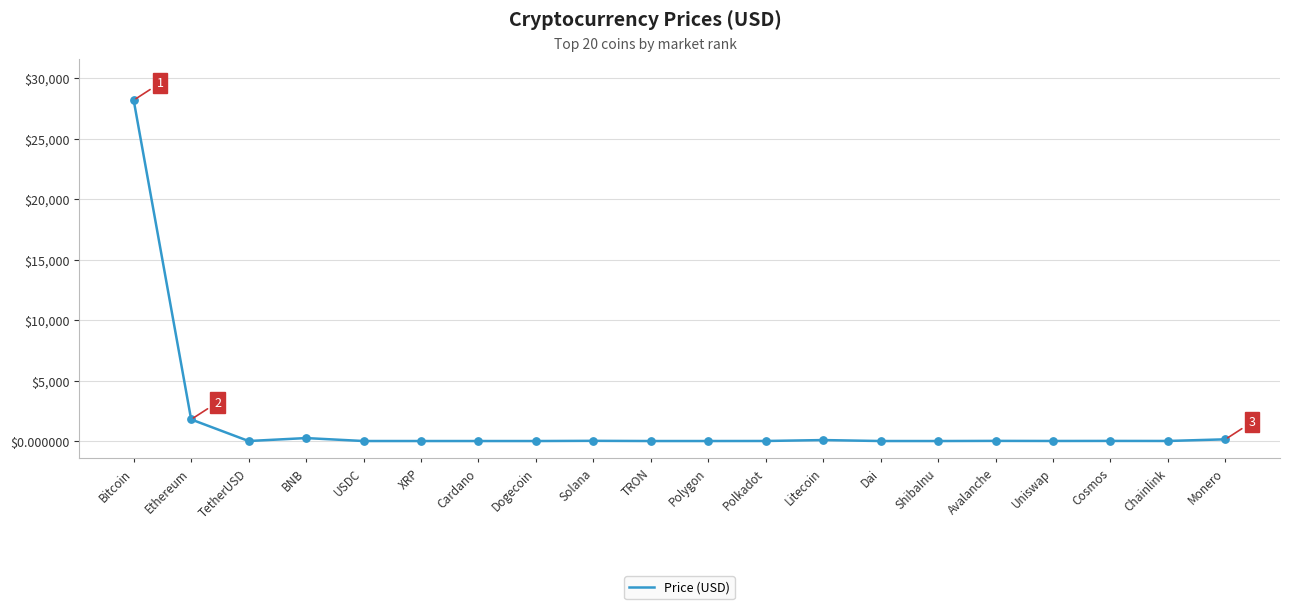

What is the greatest value displayed?

28193.0